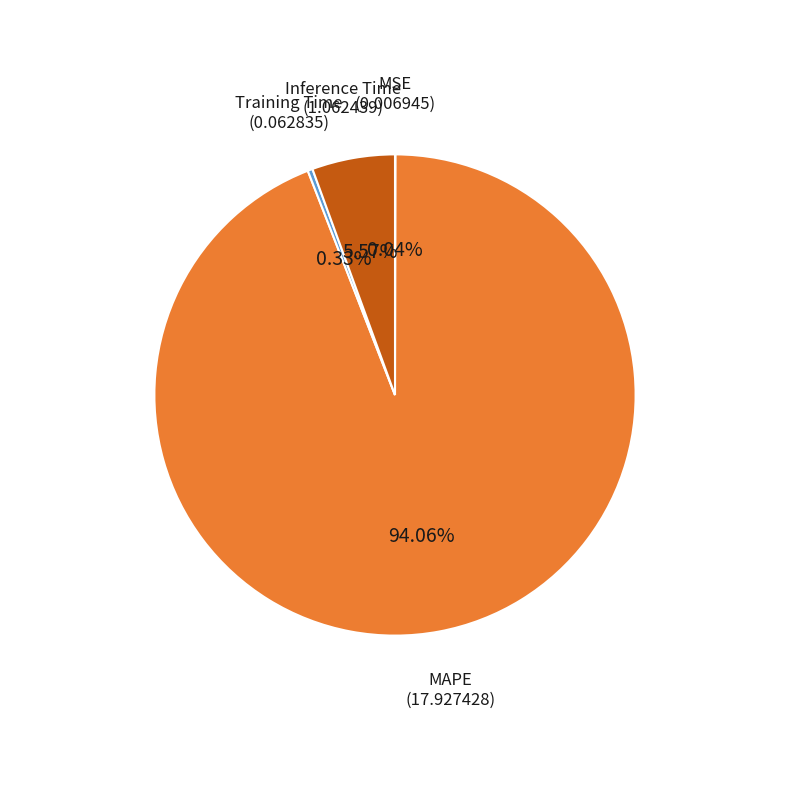

Does any single category account for the majority?

Yes